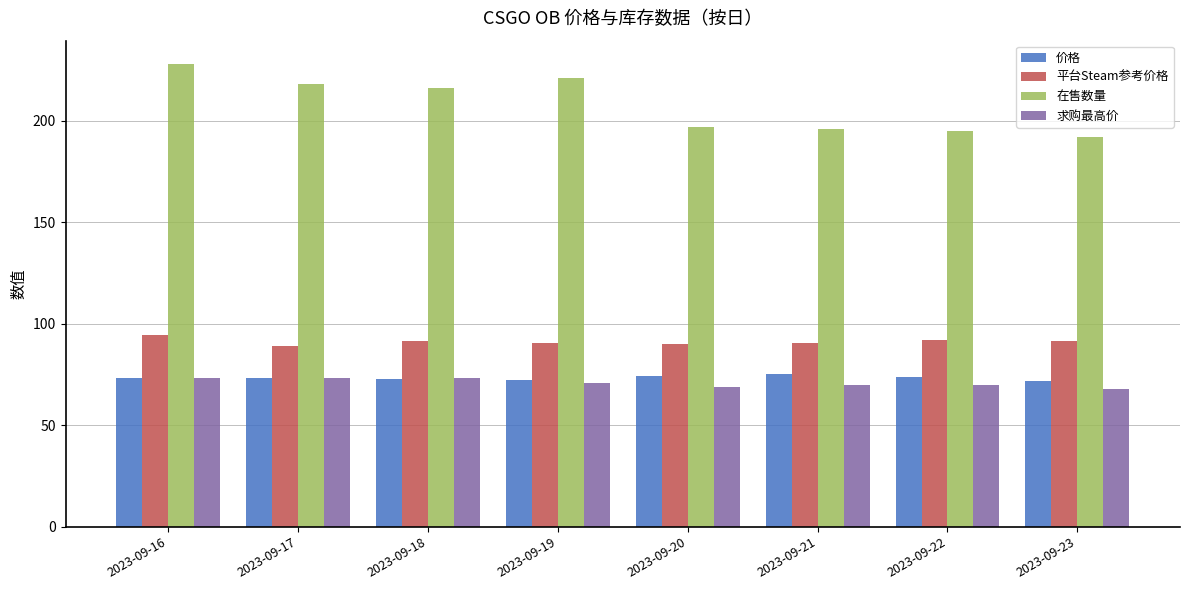

Which series changed the most between 2023-09-17 and 2023-09-23?

在售数量